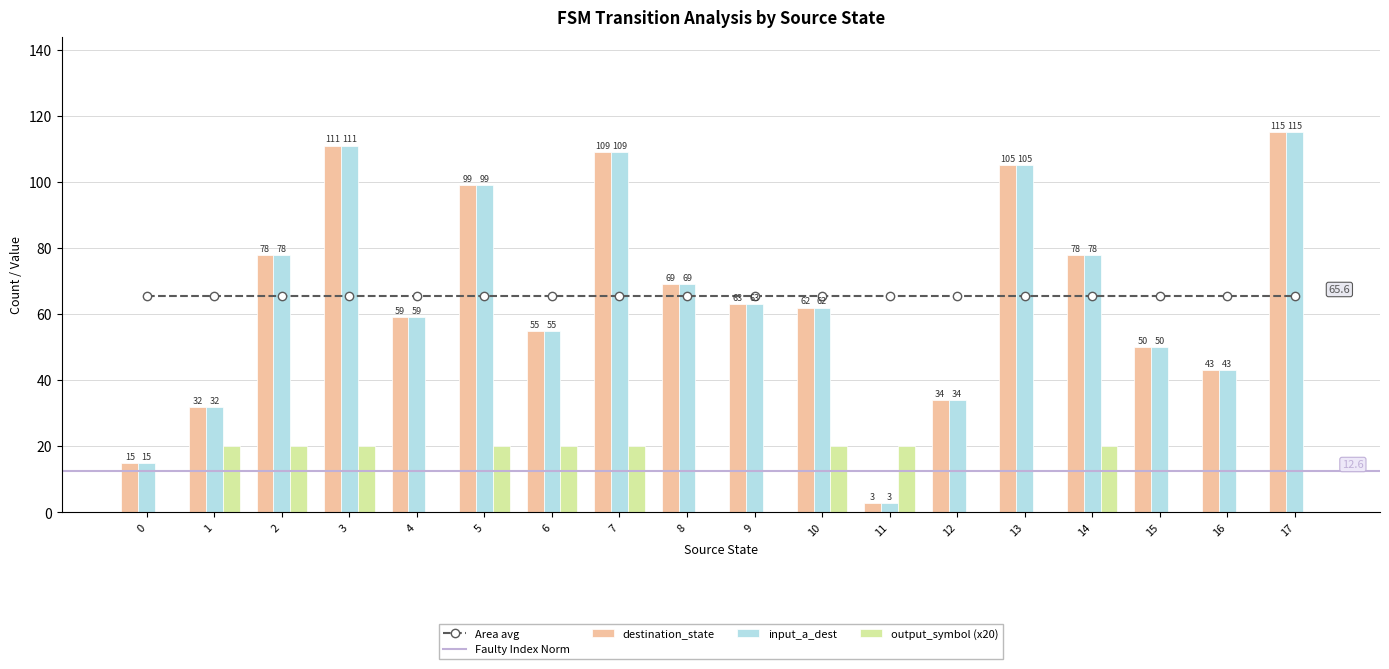

What is the sum of all input_a_dest values?

1180